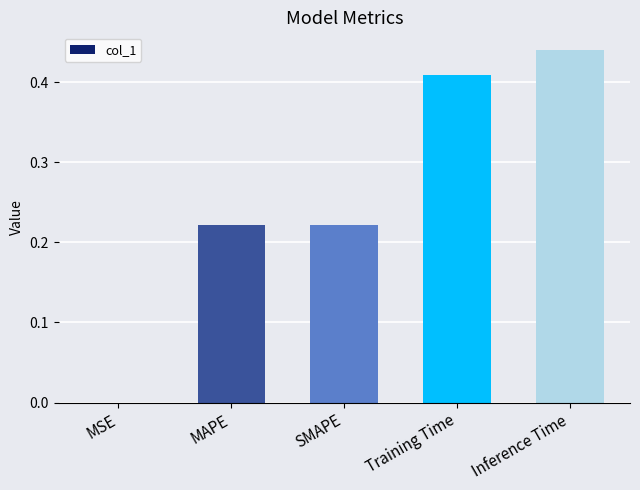

The value at MAPE is 0.1. True or false?

False